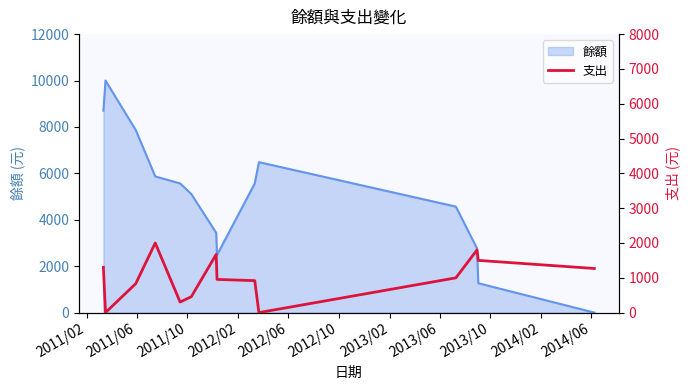

What is the difference between the maximum and minimum values?

2000